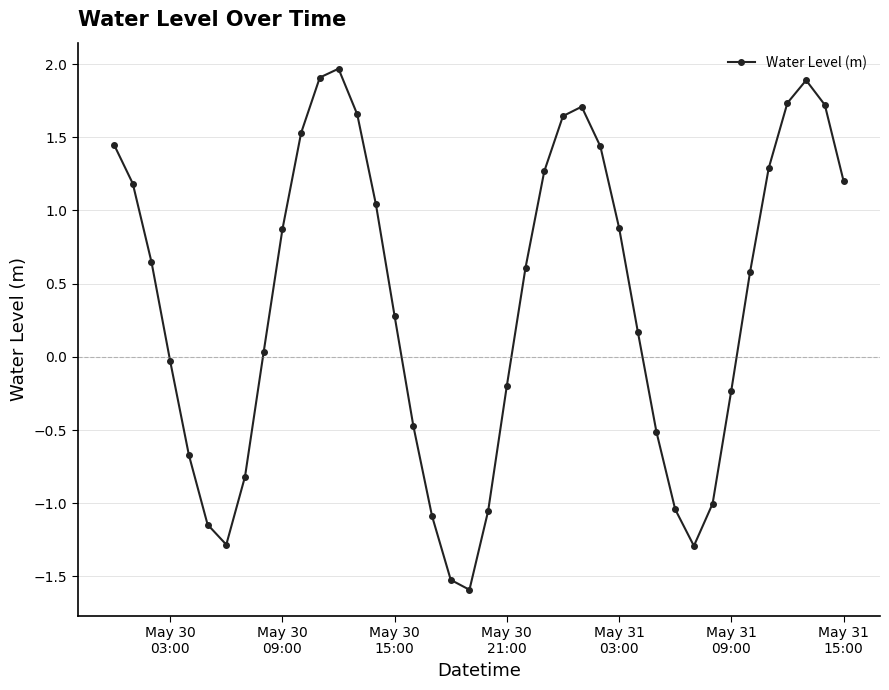

How many interior local valleys (lower than both neighbors) does the data have?

3